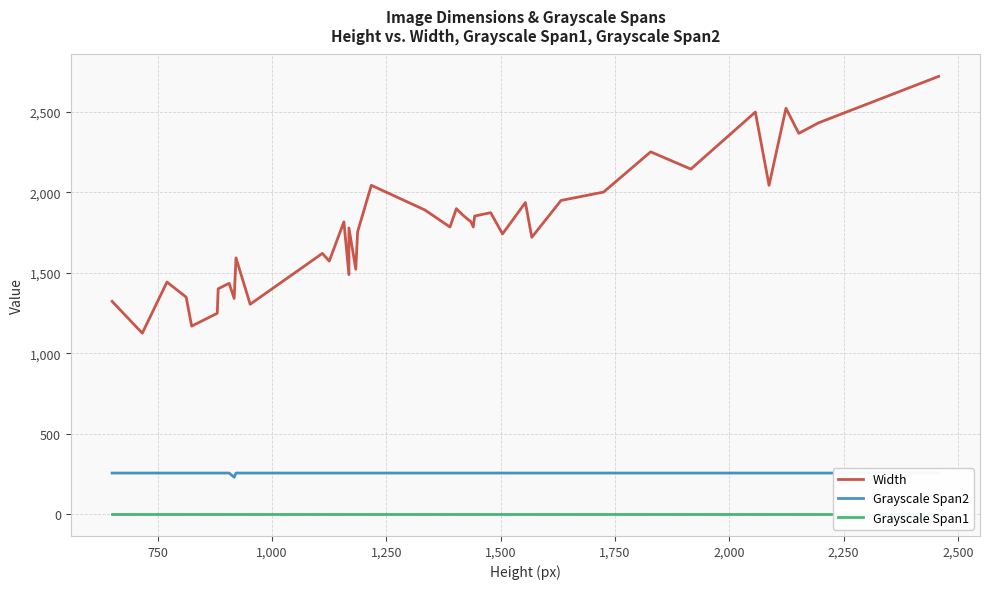

Does the chart display data point markers on the line(s)?

No